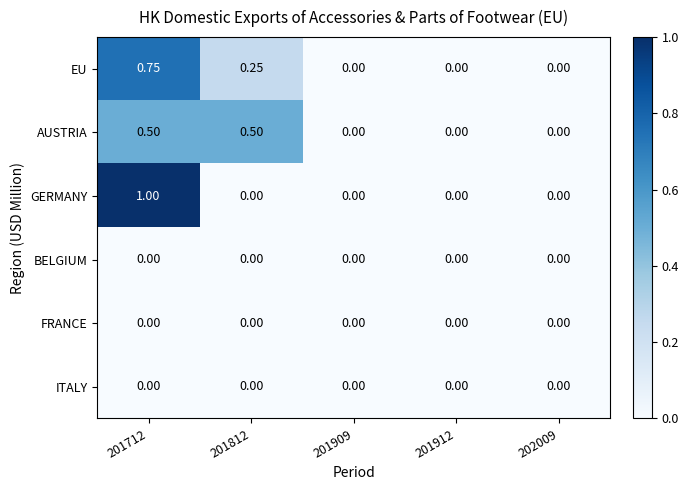

Between 201712 and 201812, which series saw the biggest shift?

GERMANY